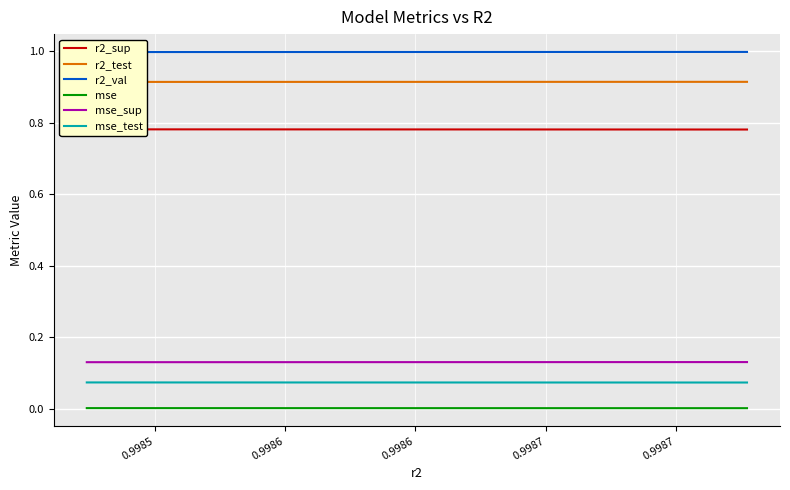

True or false: mse and mse_test cross at least once.

False